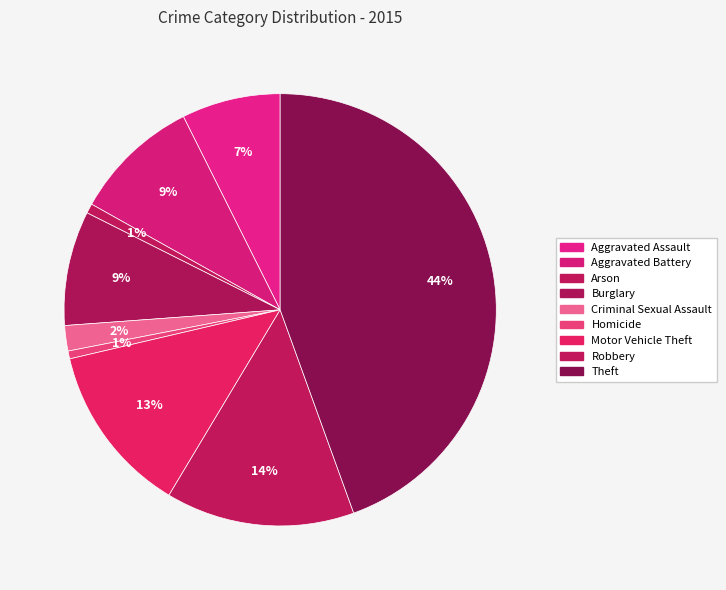

How many slices are in this pie chart?

9